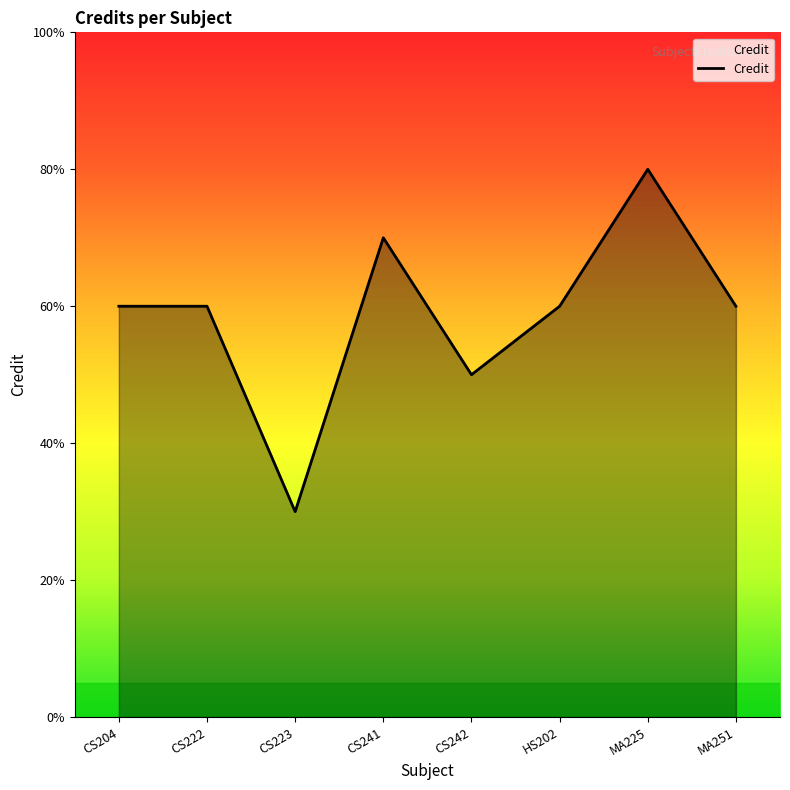

What is the label of the 8th point from the right?

CS204